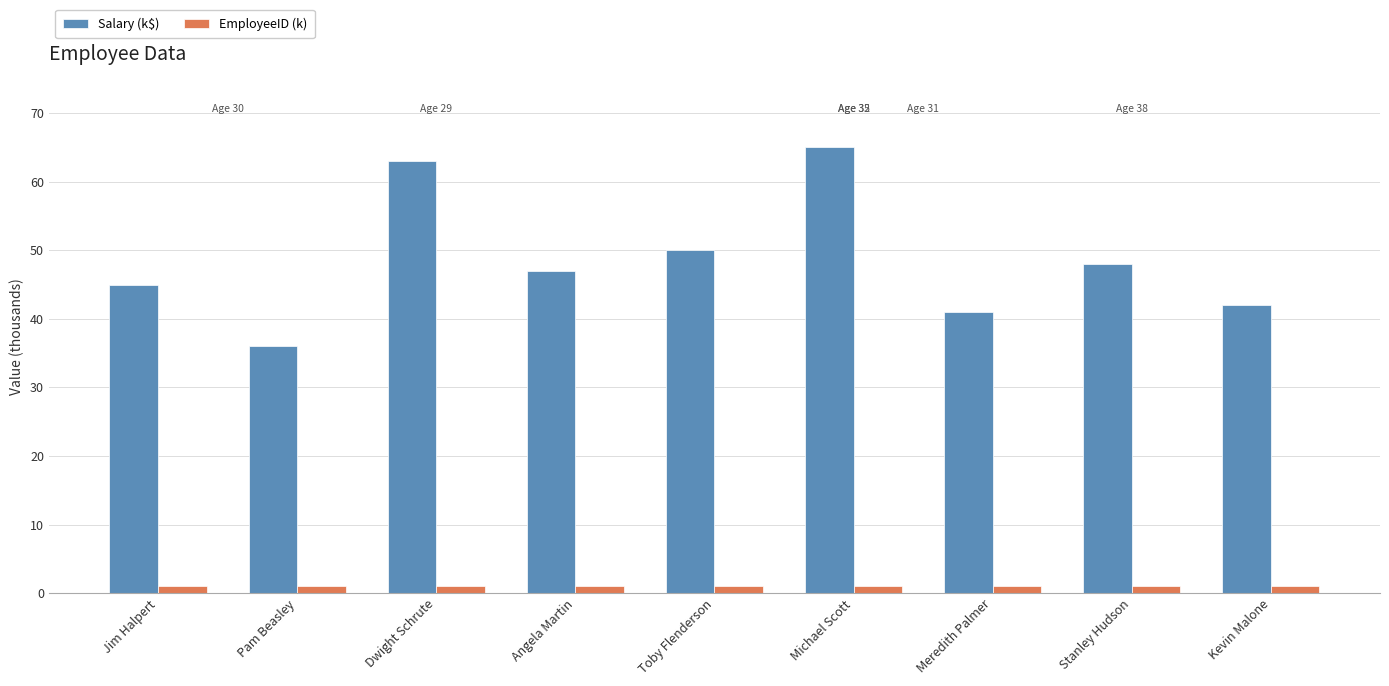

Does the chart contain stacked bars?

No